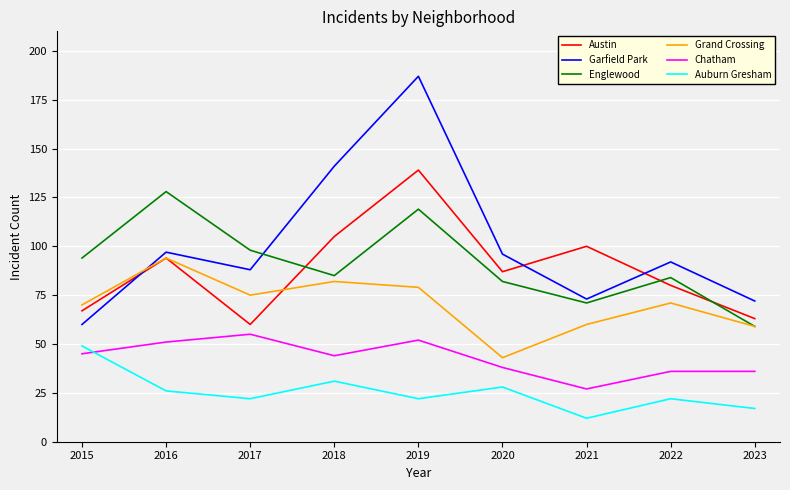

Reading left to right, list all the values displayed in this chart.

Austin: 2015=67	2016=94	2017=60	2018=105	2019=139	2020=87	2021=100	2022=80	2023=63
Garfield Park: 2015=60	2016=97	2017=88	2018=141	2019=187	2020=96	2021=73	2022=92	2023=72
Englewood: 2015=94	2016=128	2017=98	2018=85	2019=119	2020=82	2021=71	2022=84	2023=59
Grand Crossing: 2015=70	2016=94	2017=75	2018=82	2019=79	2020=43	2021=60	2022=71	2023=59
Chatham: 2015=45	2016=51	2017=55	2018=44	2019=52	2020=38	2021=27	2022=36	2023=36
Auburn Gresham: 2015=49	2016=26	2017=22	2018=31	2019=22	2020=28	2021=12	2022=22	2023=17